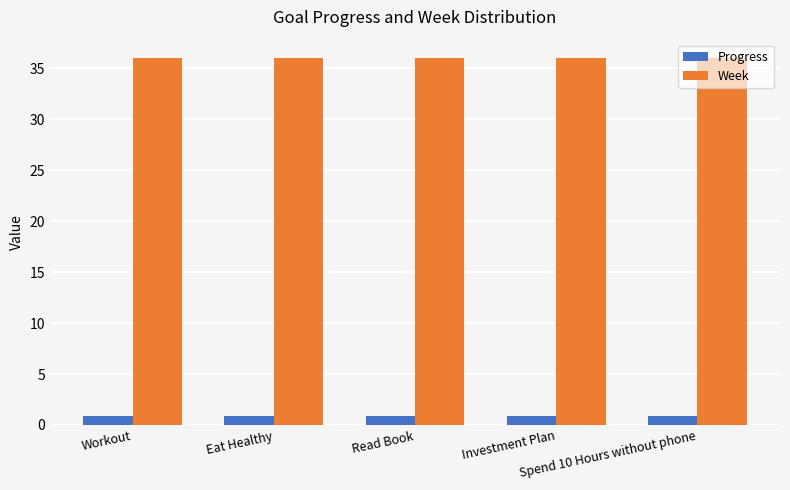

List the series in order of their overall mean, lowest first.

Progress, Week